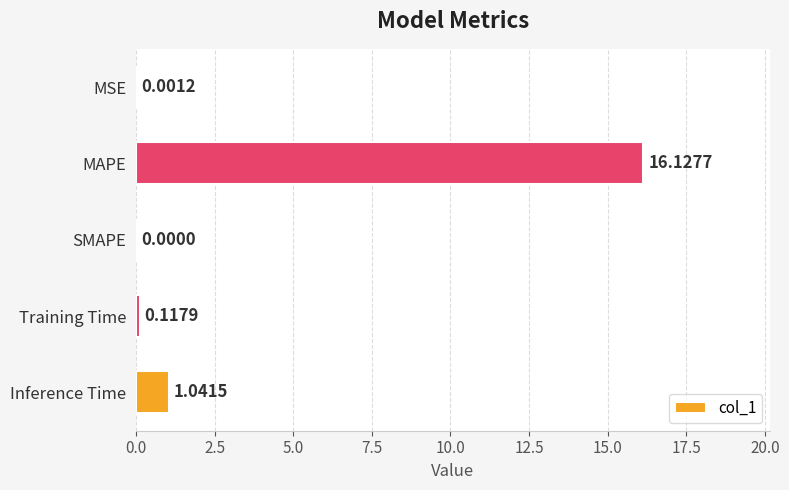

What is the sum of all values?

17.3